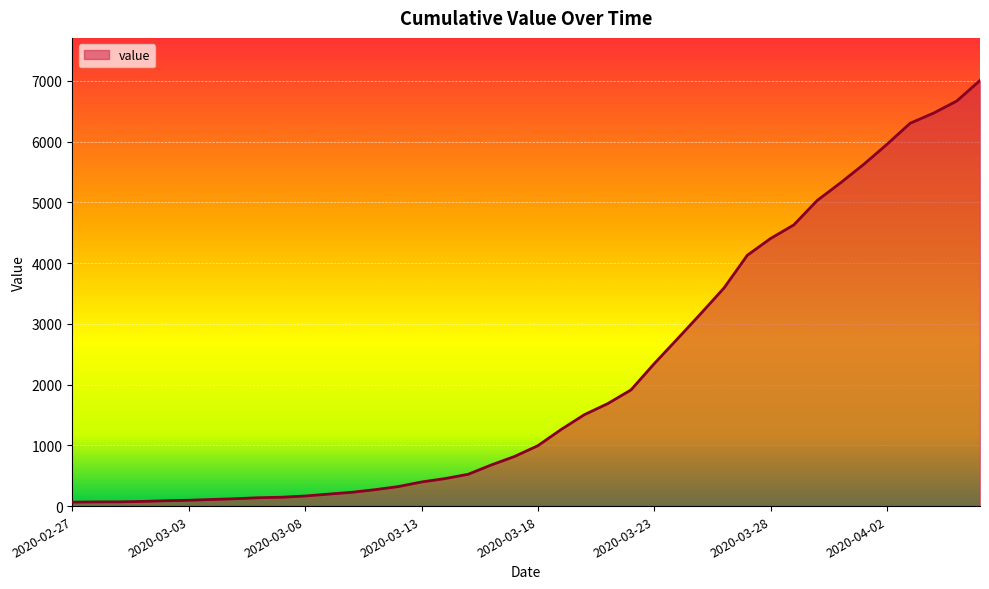

What is the maximum value shown in the chart?

7005